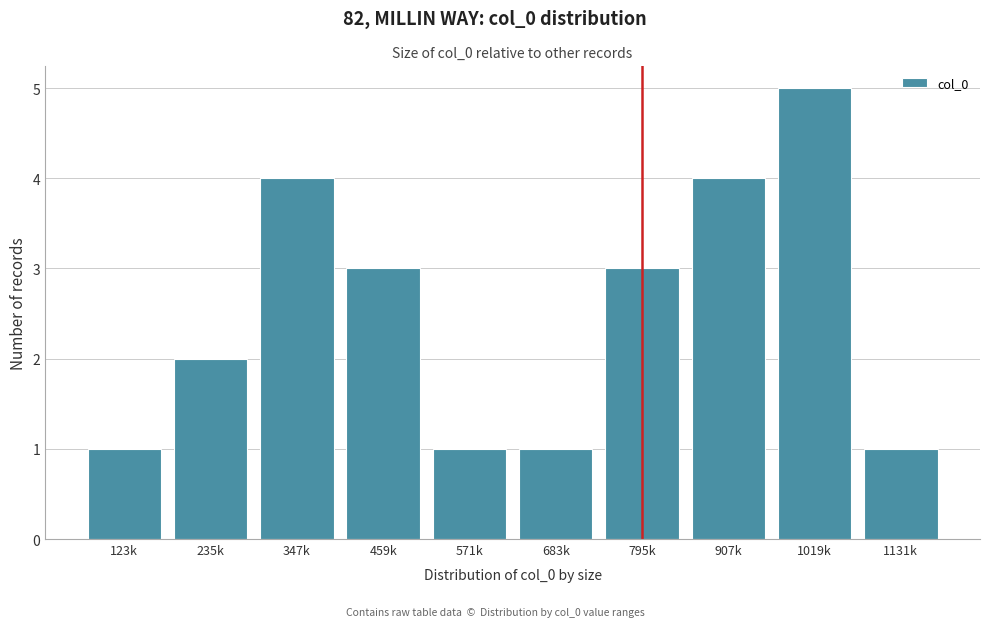

Reading left to right, extract all data points from this chart.

123k=1	235k=2	347k=4	459k=3	571k=1	683k=1	795k=3	907k=4	1019k=5	1131k=1